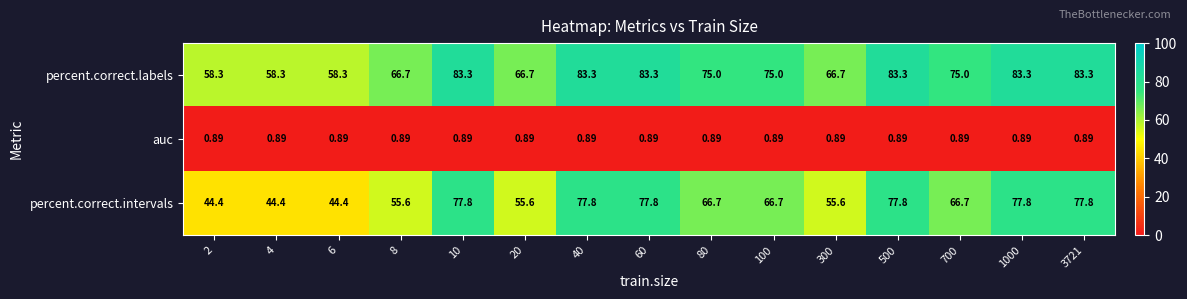

At 1000, list the series in order from smallest to largest.

auc, percent.correct.intervals, percent.correct.labels